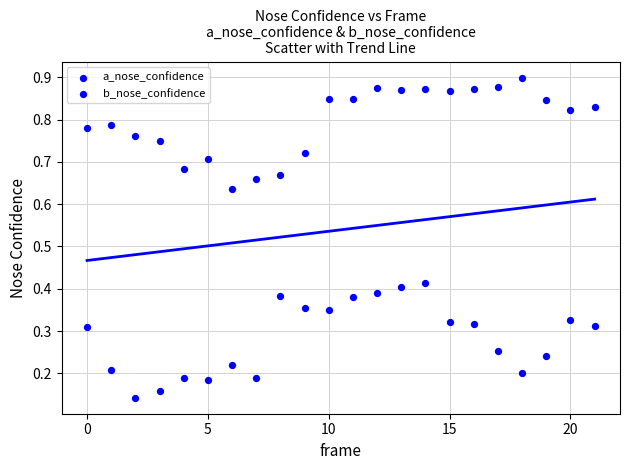

How many data points are displayed?

44